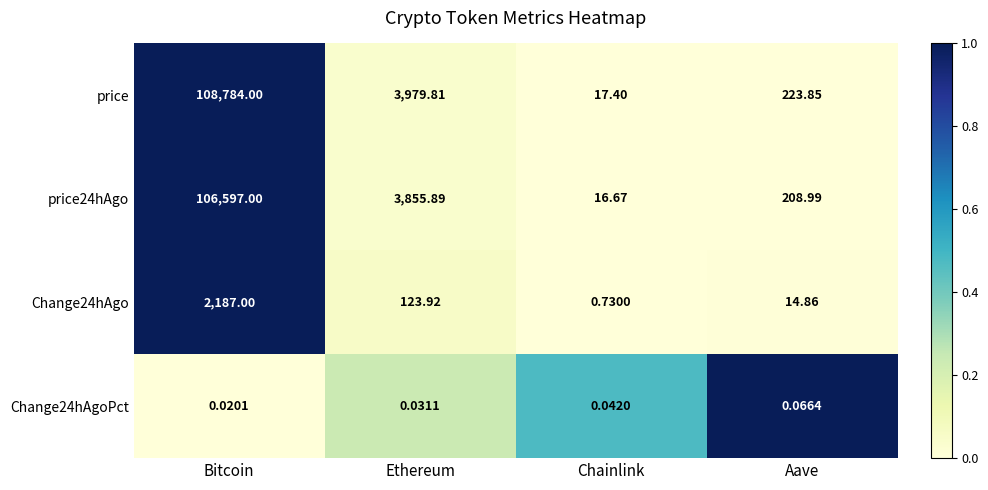

Between Chainlink and Aave, which series saw the biggest shift?

price